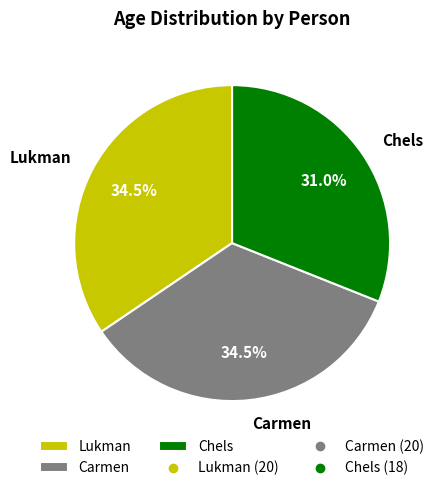

How much of the chart is everything except Carmen?

65.5%